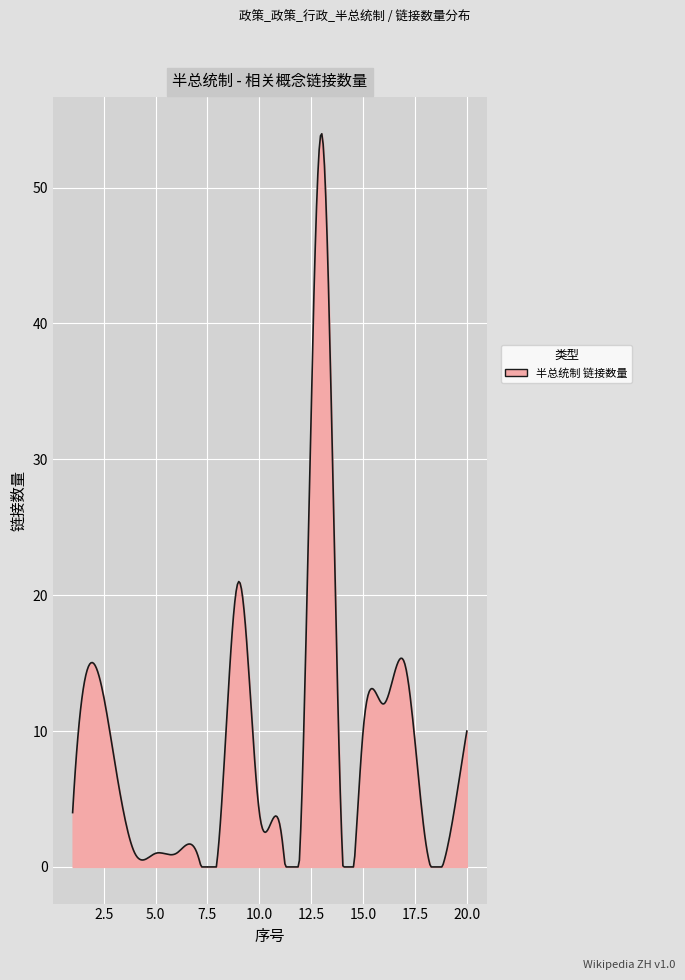

How many categories are shown in the chart?

300